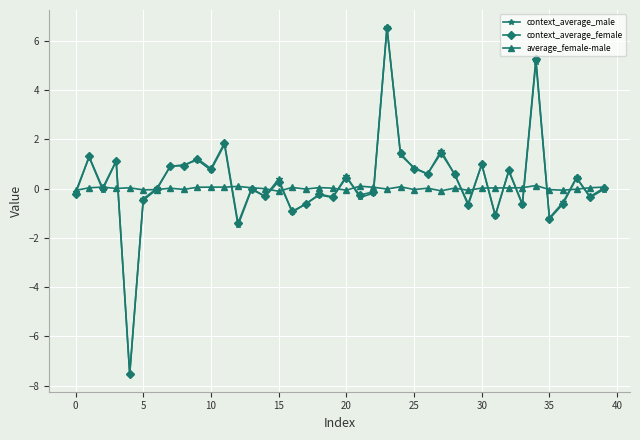

What is the minimum value shown in the chart?

-7.5